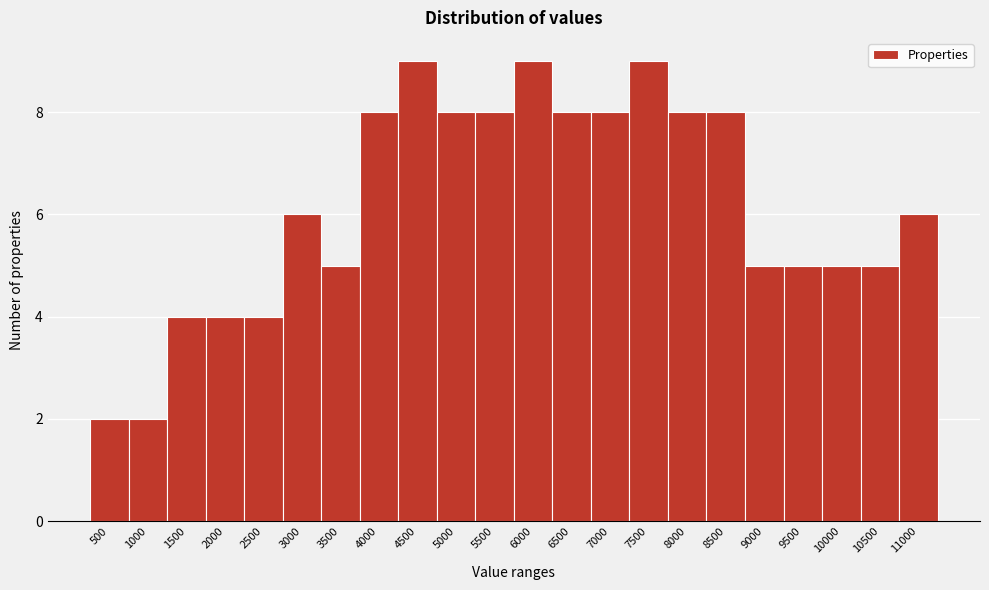

Reading right to left, extract all data points from this chart.

6	5	5	5	5	8	8	9	8	8	9	8	8	9	8	5	6	4	4	4	2	2